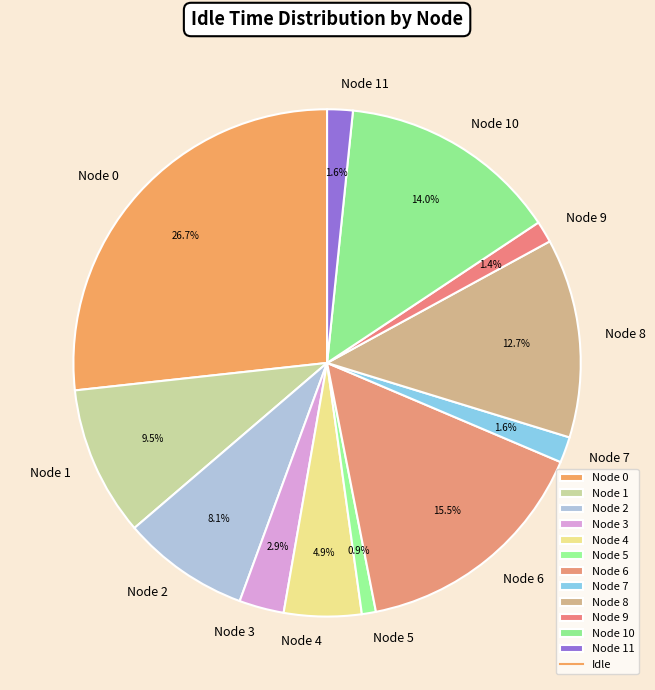

Is there any slice that represents more than half of the pie?

No